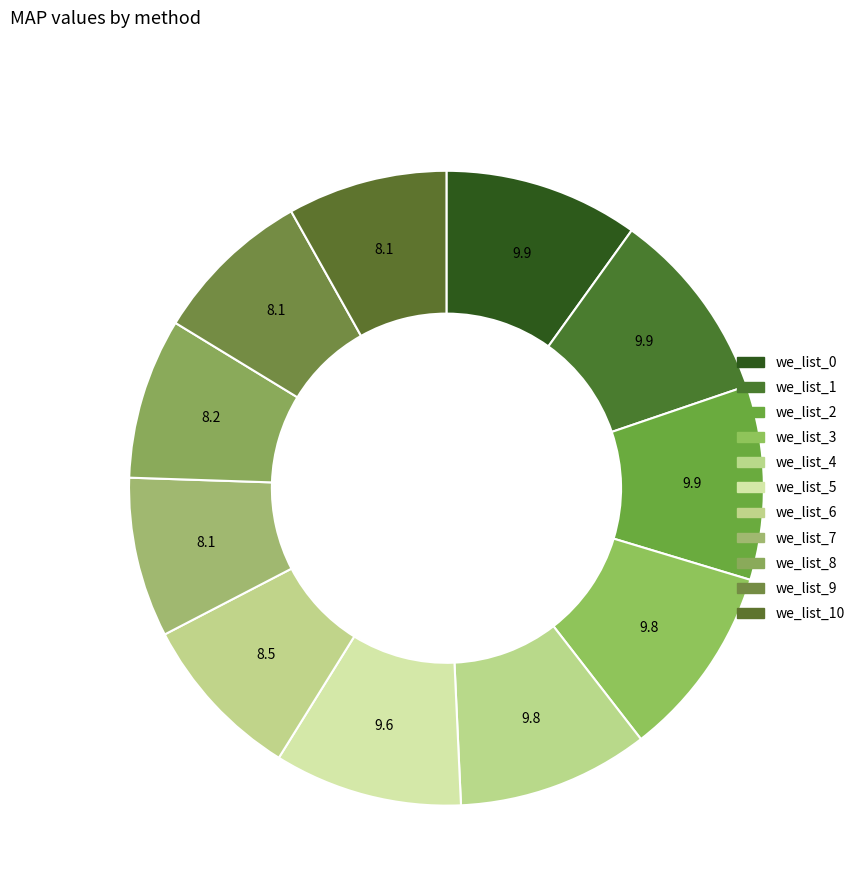

To the nearest percent, what portion does we_list_3 represent?

10%